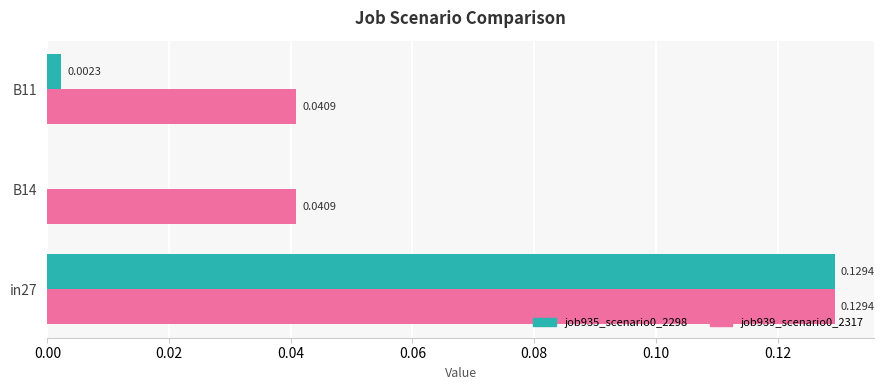

At which category is the sum across all series the highest?

in27